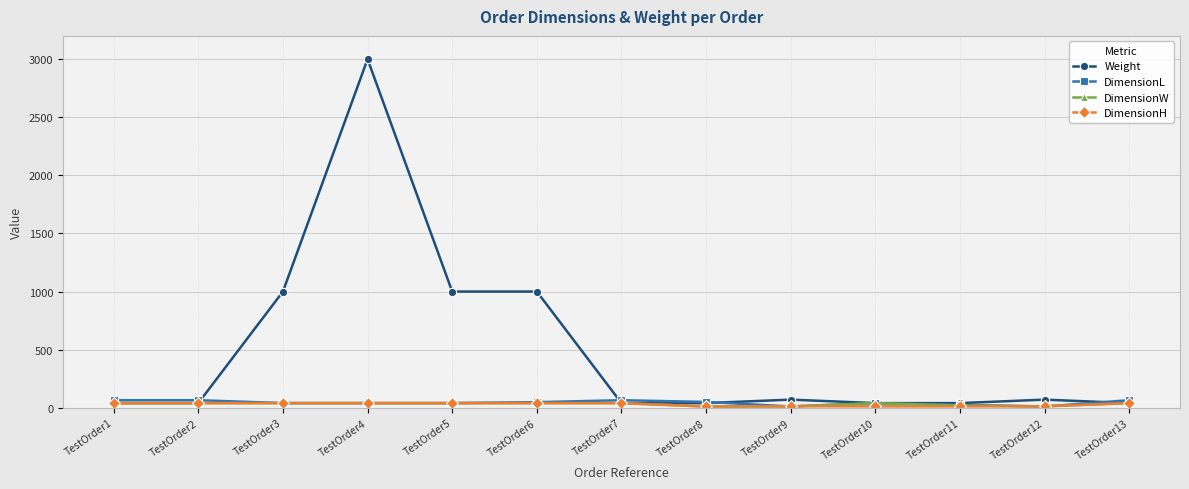

What are all the series names shown in the legend?

Weight, DimensionL, DimensionW, DimensionH